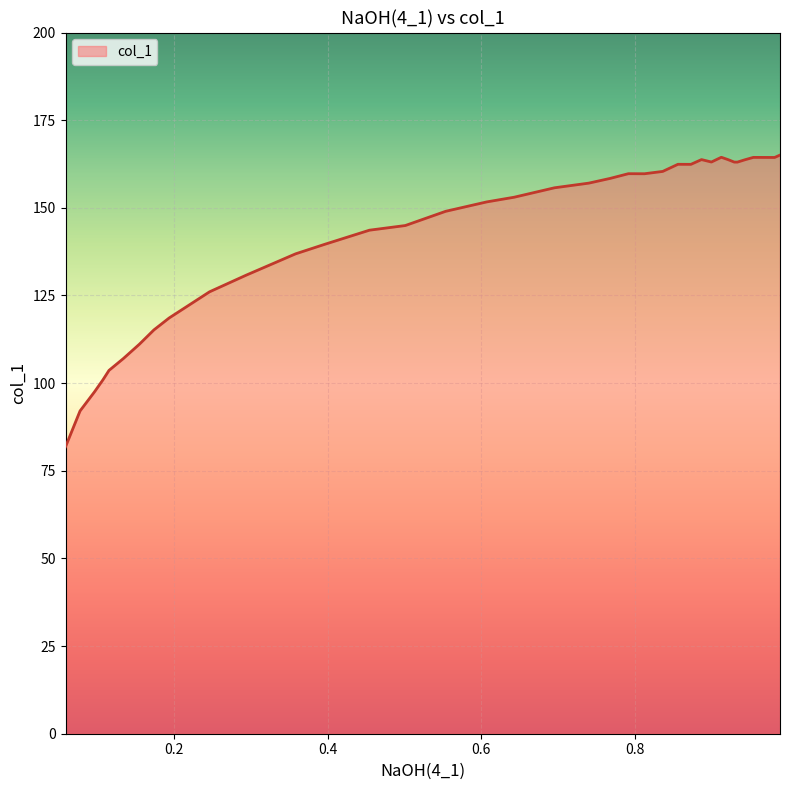

What is the difference between the maximum and minimum values?

83.2